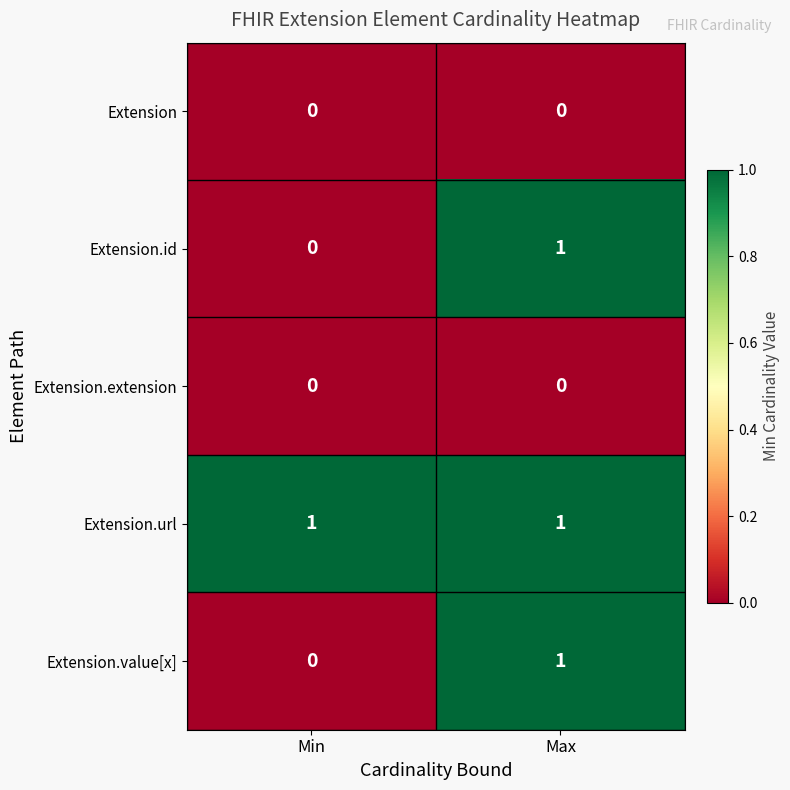

The value of Extension.id at Max is 1. True or false?

True